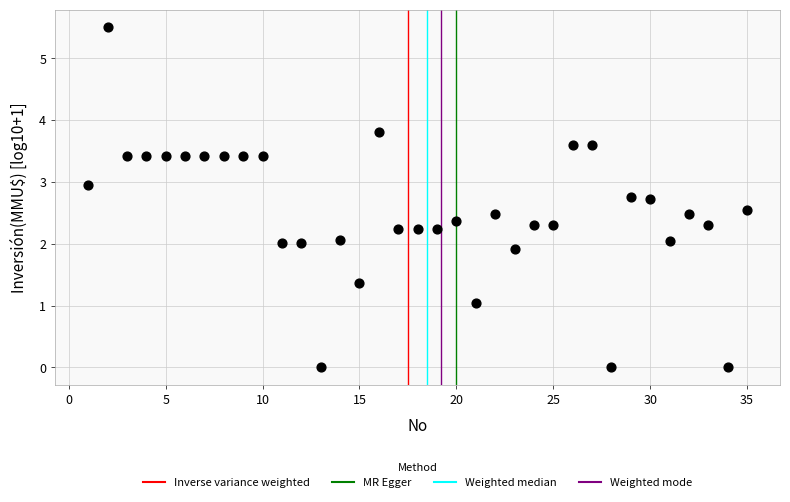

What is the range of Y values (max minus min)?

5.5